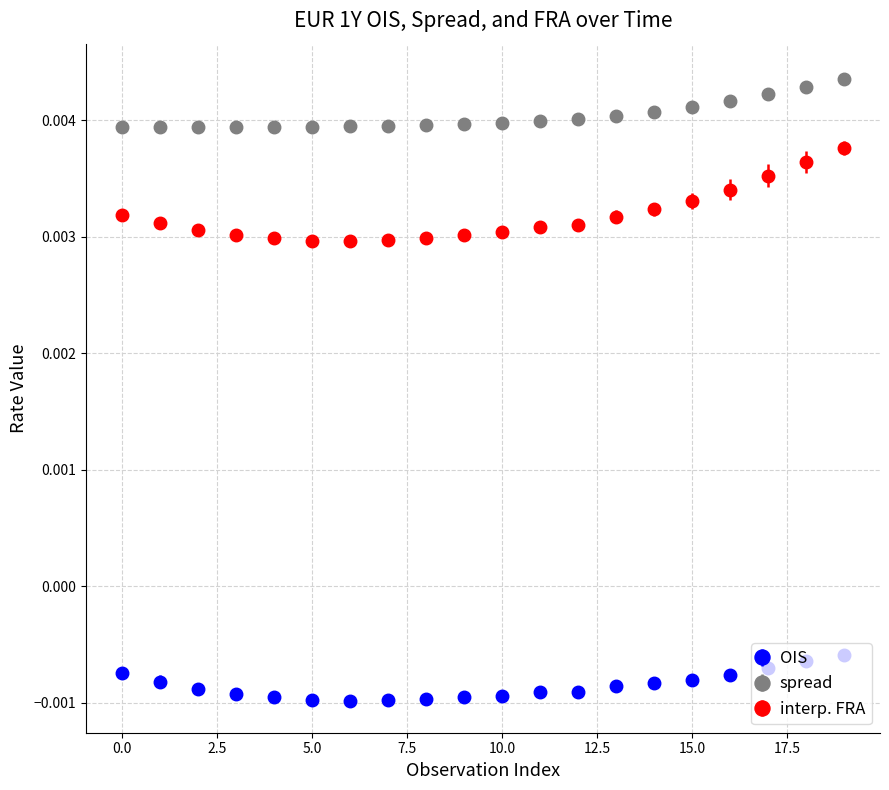

What are all the series names shown in the legend?

OIS, spread, interp. FRA